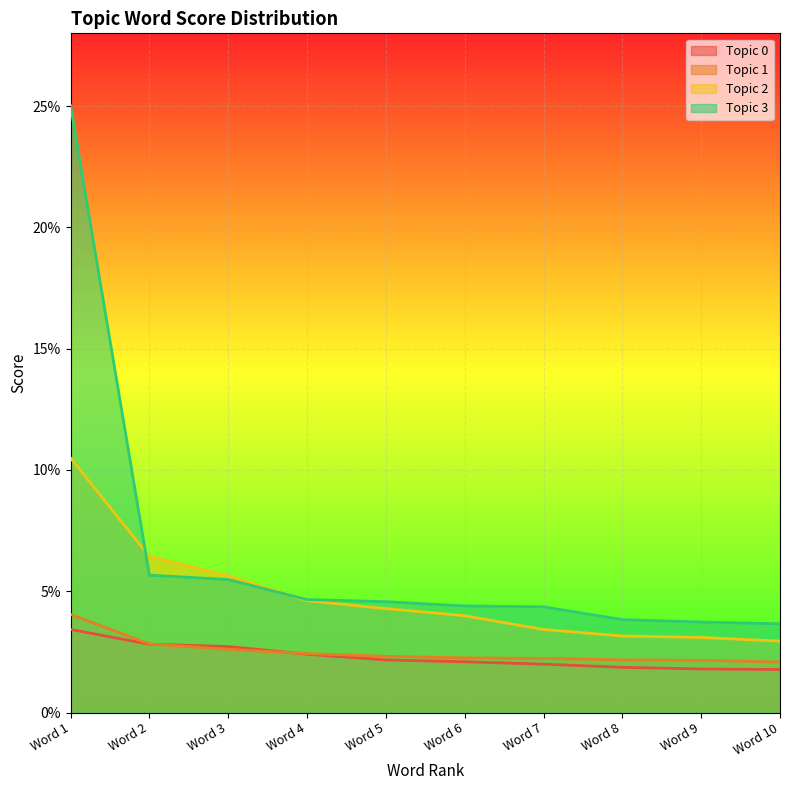

Reading left to right, transcribe all the data shown in this chart.

Topic 0: Word 1=0.0	Word 2=0.0	Word 3=0.0	Word 4=0.0	Word 5=0.0	Word 6=0.0	Word 7=0.0	Word 8=0.0	Word 9=0.0	Word 10=0.0
Topic 1: Word 1=0.0	Word 2=0.0	Word 3=0.0	Word 4=0.0	Word 5=0.0	Word 6=0.0	Word 7=0.0	Word 8=0.0	Word 9=0.0	Word 10=0.0
Topic 2: Word 1=0.1	Word 2=0.1	Word 3=0.1	Word 4=0.0	Word 5=0.0	Word 6=0.0	Word 7=0.0	Word 8=0.0	Word 9=0.0	Word 10=0.0
Topic 3: Word 1=0.3	Word 2=0.1	Word 3=0.1	Word 4=0.0	Word 5=0.0	Word 6=0.0	Word 7=0.0	Word 8=0.0	Word 9=0.0	Word 10=0.0